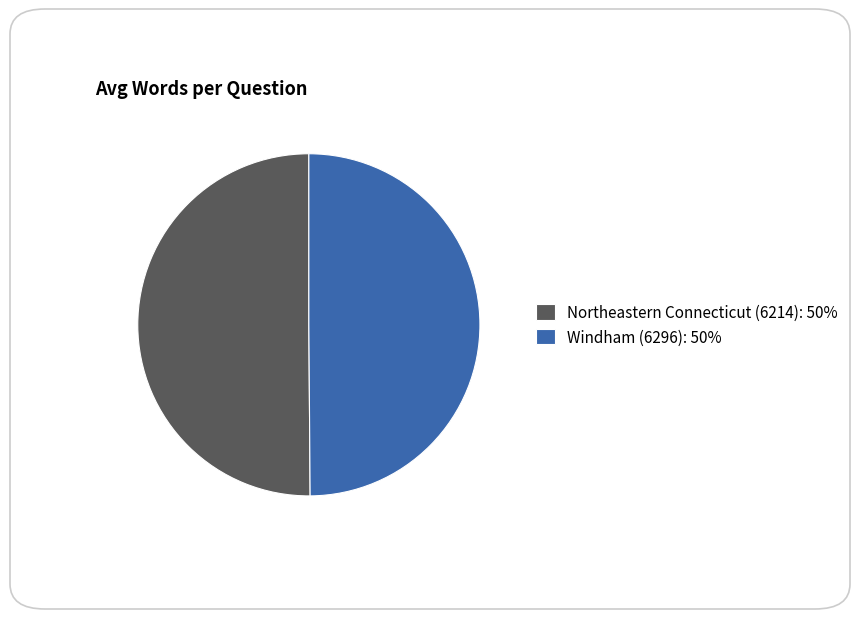

What is the ratio of the value at Northeastern Connecticut (6214): 50% to the value at Windham (6296): 50%?

1.0